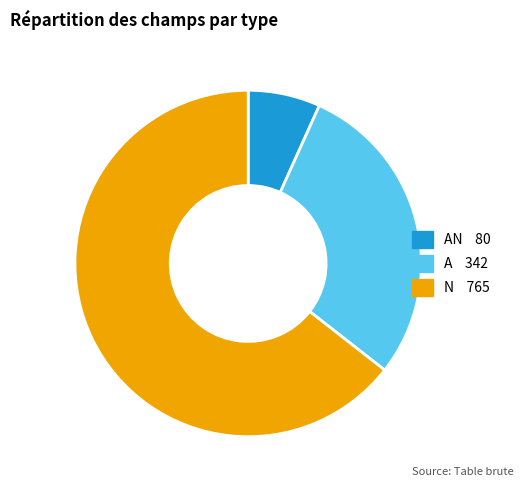

Is there any slice that represents more than half of the pie?

Yes